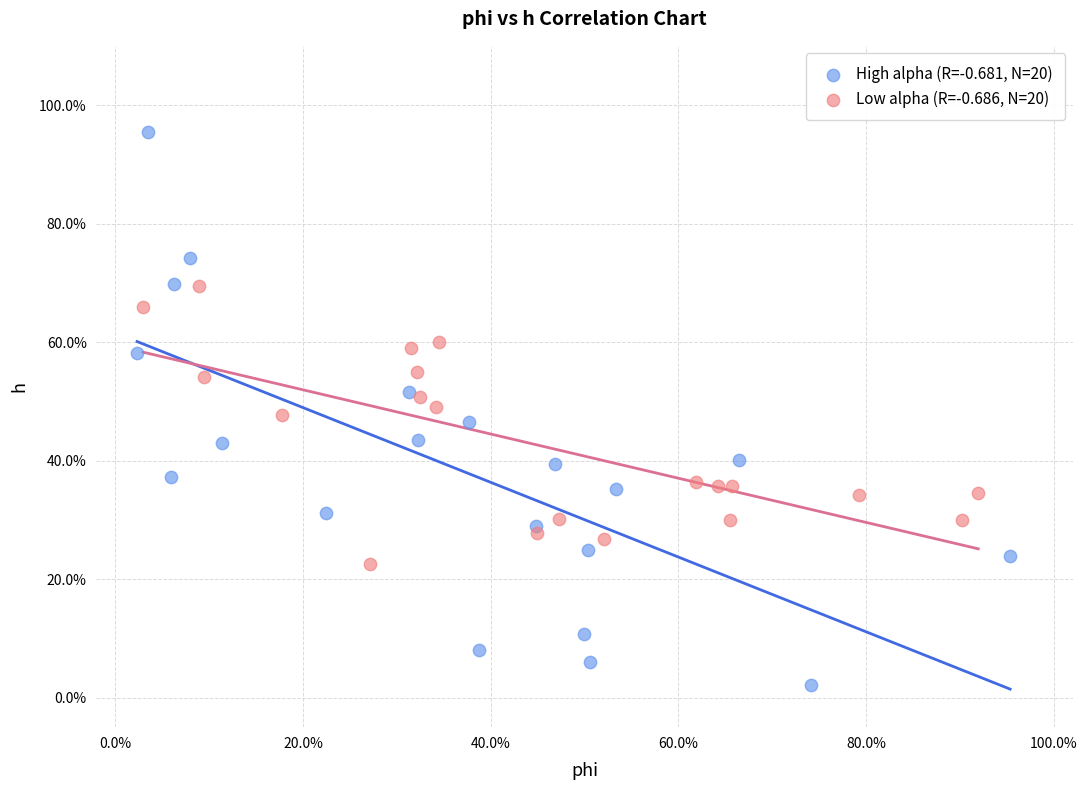

Which series contains the highest Y value?

High alpha (R=-0.681, N=20)